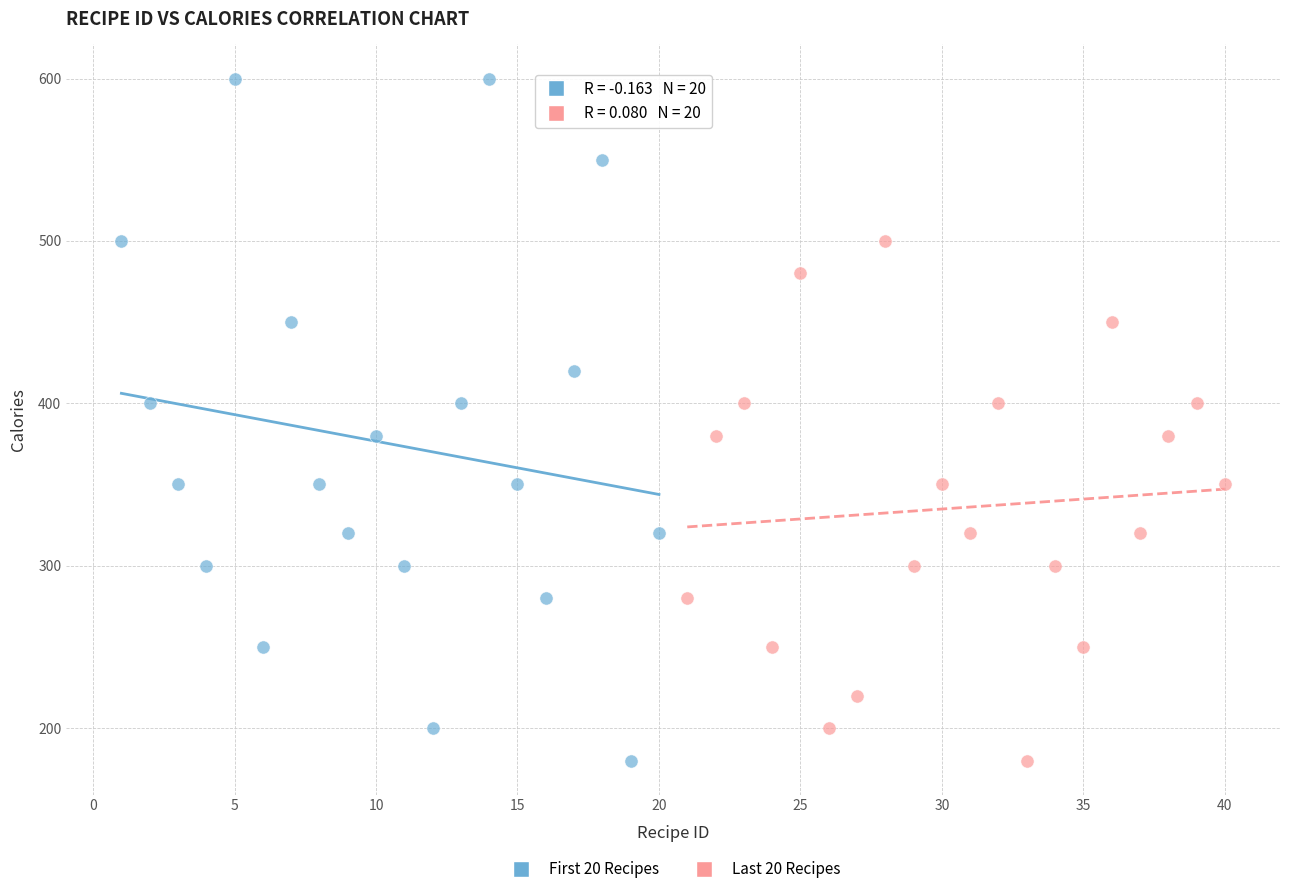

Which series reaches the maximum Y coordinate?

First 20 Recipes